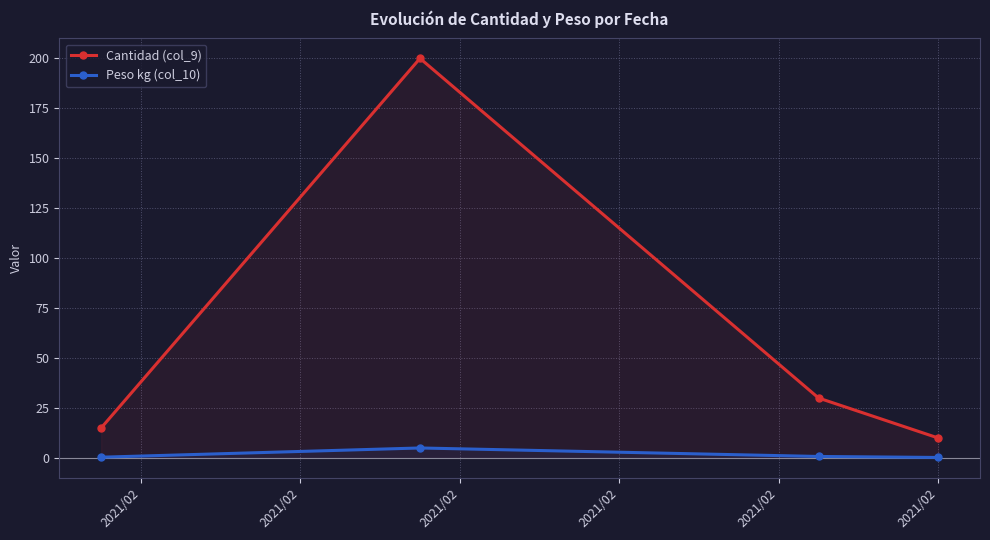

Does the chart have visible grid lines?

Yes